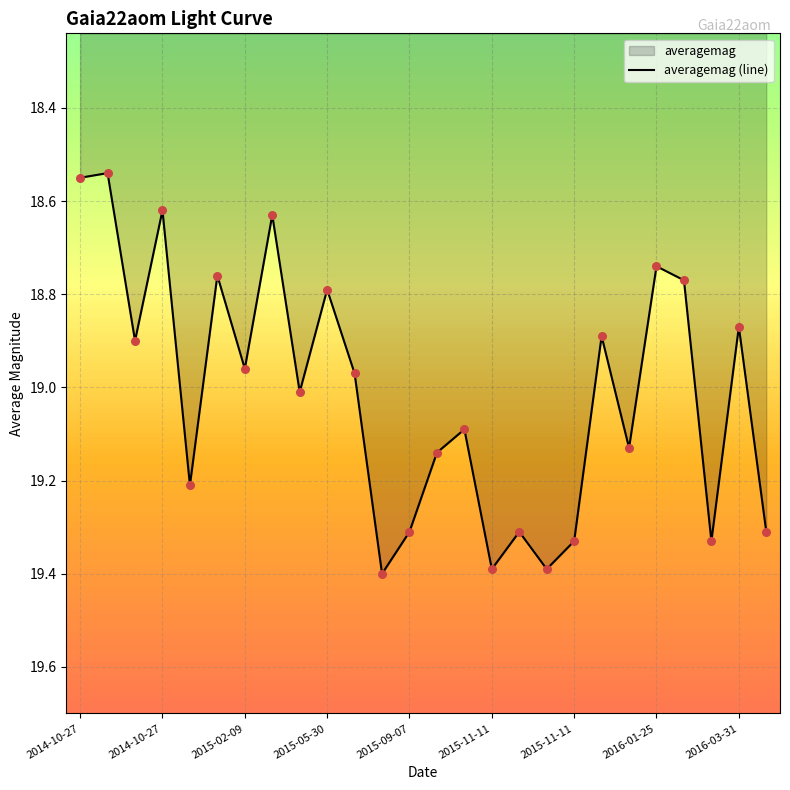

What is the ratio of the value at 2015-07-11 to the value at 2014-10-27?

1.0